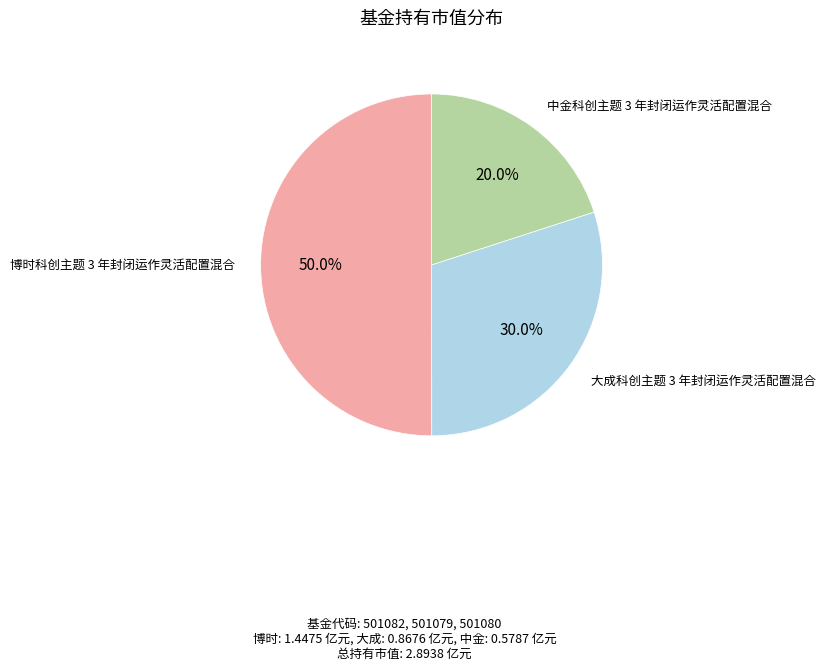

Which category accounts for the majority?

博时科创主题 3 年封闭运作灵活配置混合